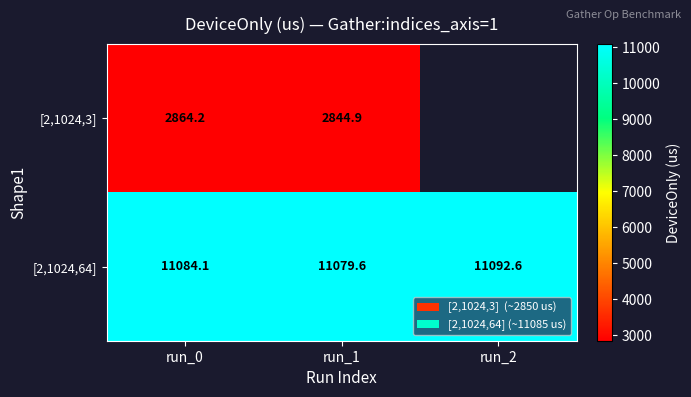

Is the value of [2,1024,3] at run_0 greater than the value of [2,1024,64] at run_0?

No